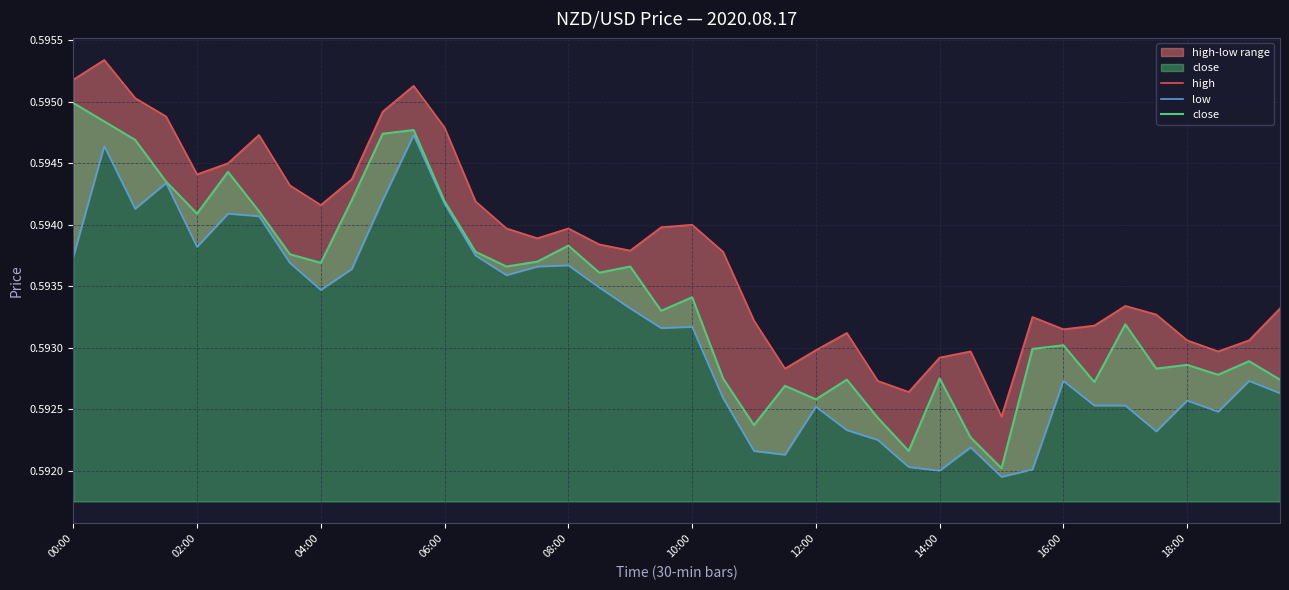

How many lines are shown in the chart?

3